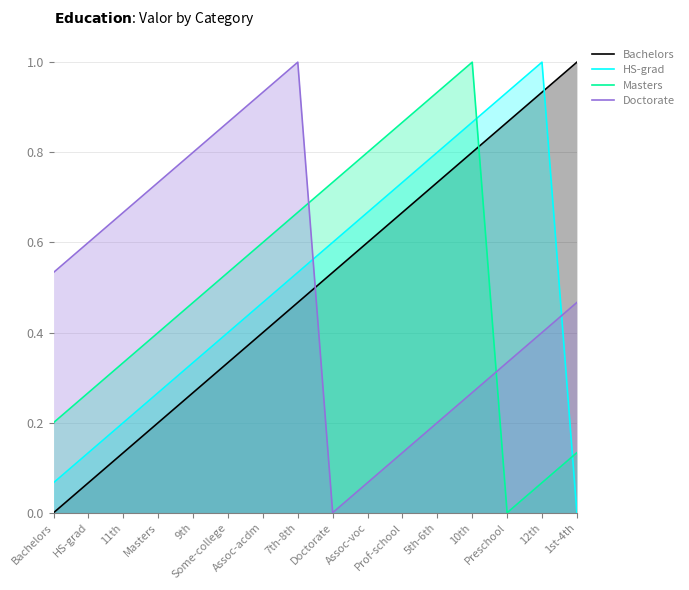

List the labels in order of HS-grad value, smallest first.

1st-4th, Bachelors, HS-grad, 11th, Masters, 9th, Some-college, Assoc-acdm, 7th-8th, Doctorate, Assoc-voc, Prof-school, 5th-6th, 10th, Preschool, 12th